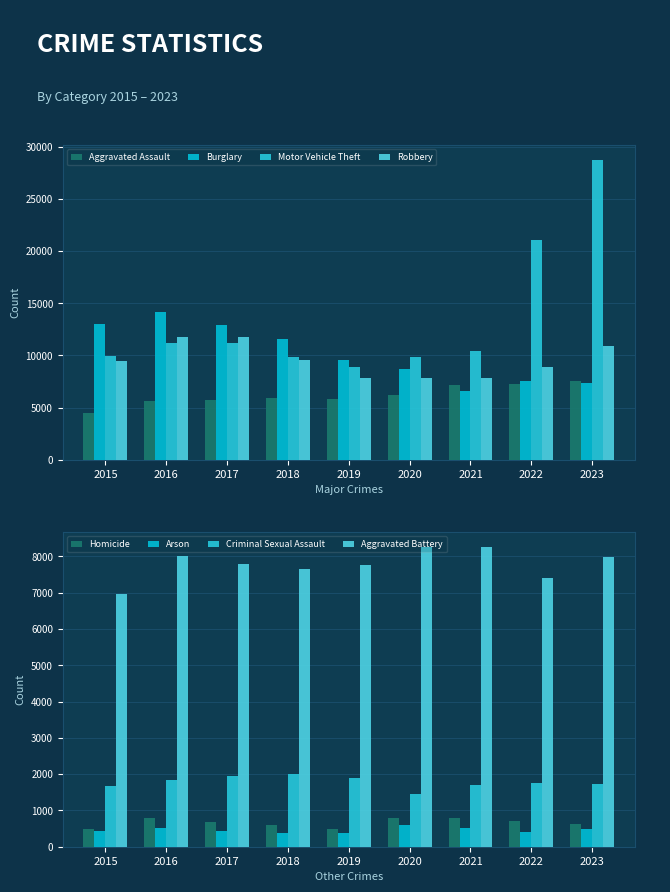

How many values in the Robbery series exceed 9499?

4